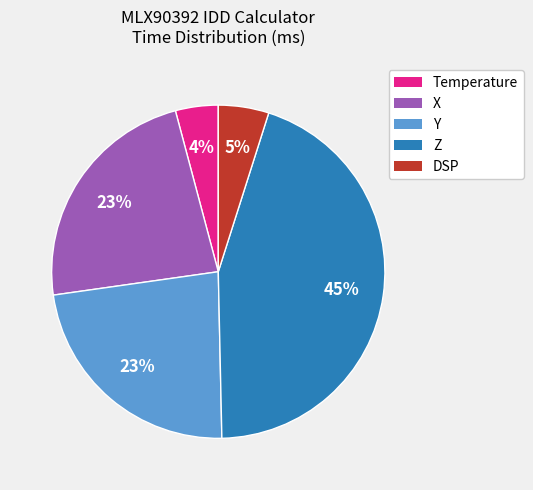

Is it true that Temperature is 14% of the pie?

False